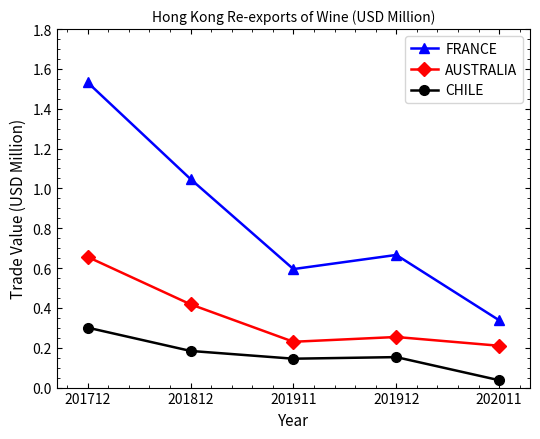

Where is the first local minimum for AUSTRALIA?

201911